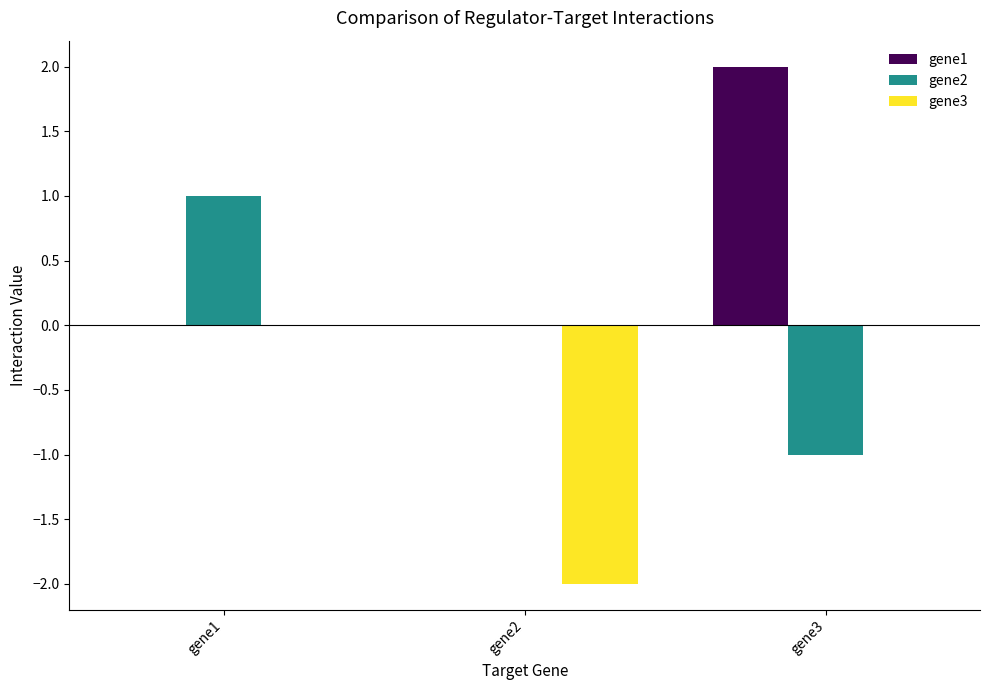

Which series changed the most between gene1 and gene2?

gene3